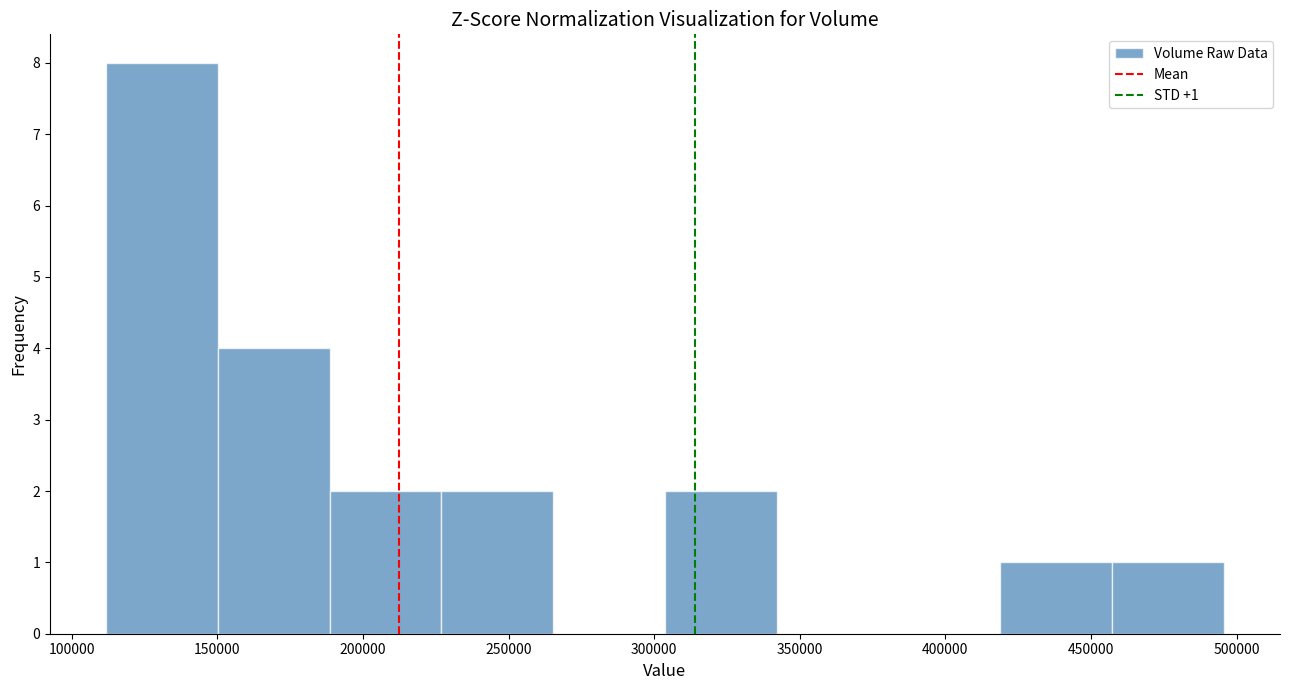

Which range on the x-axis has the tallest bar?

110000 to 150000